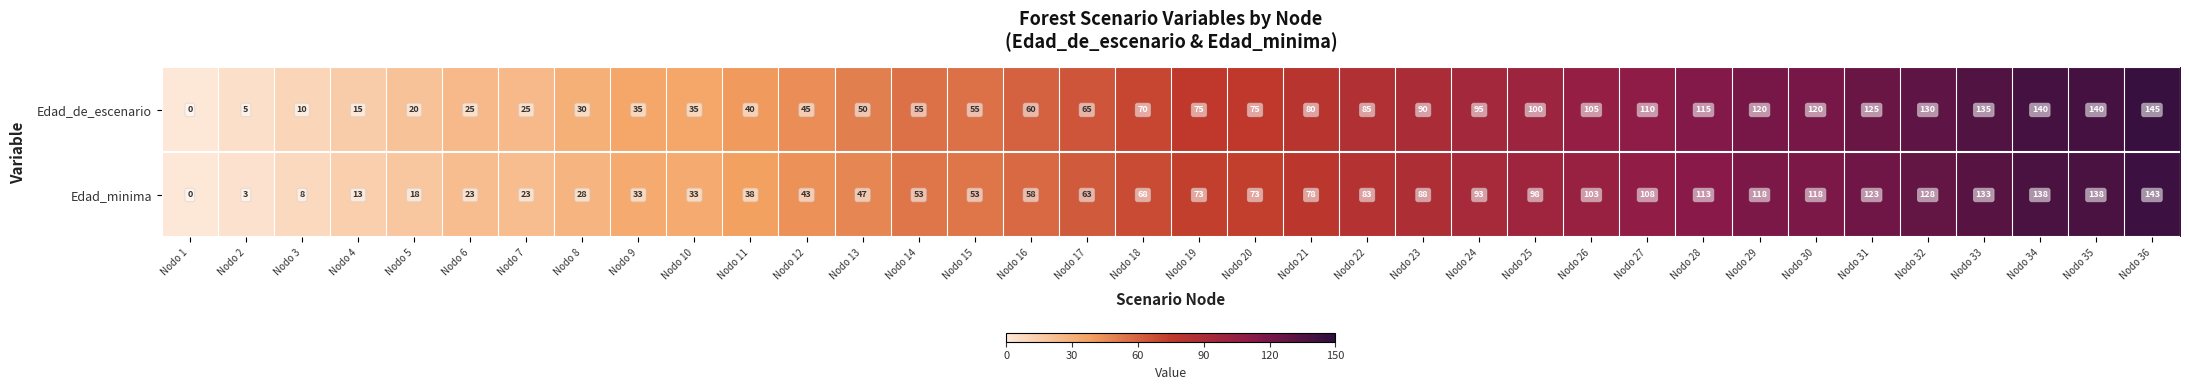

What is the spread (max minus min) of values at Nodo 5?

2